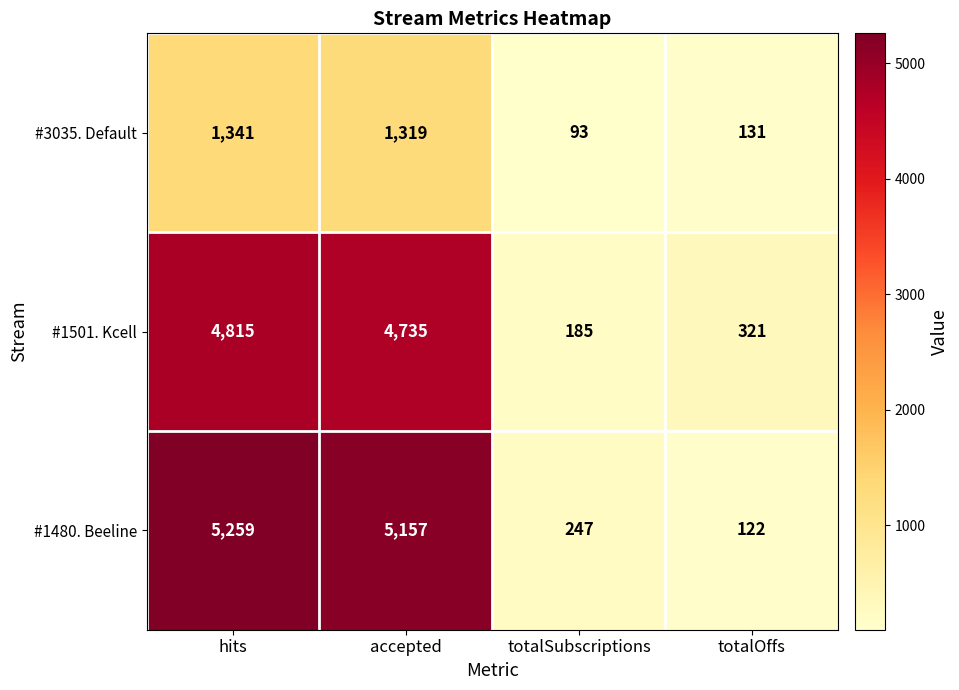

At which label is #1480. Beeline closest to 2690?

totalSubscriptions